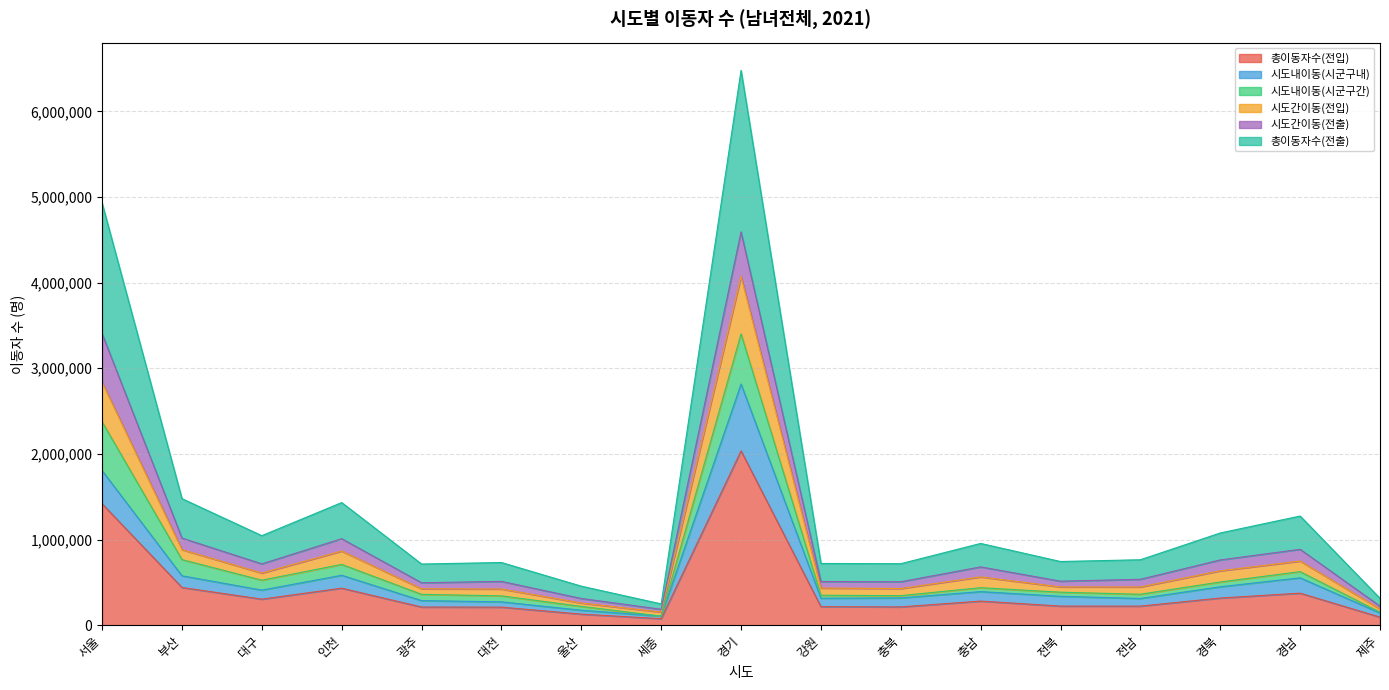

Which has a higher value, 부산 or 전북?

부산